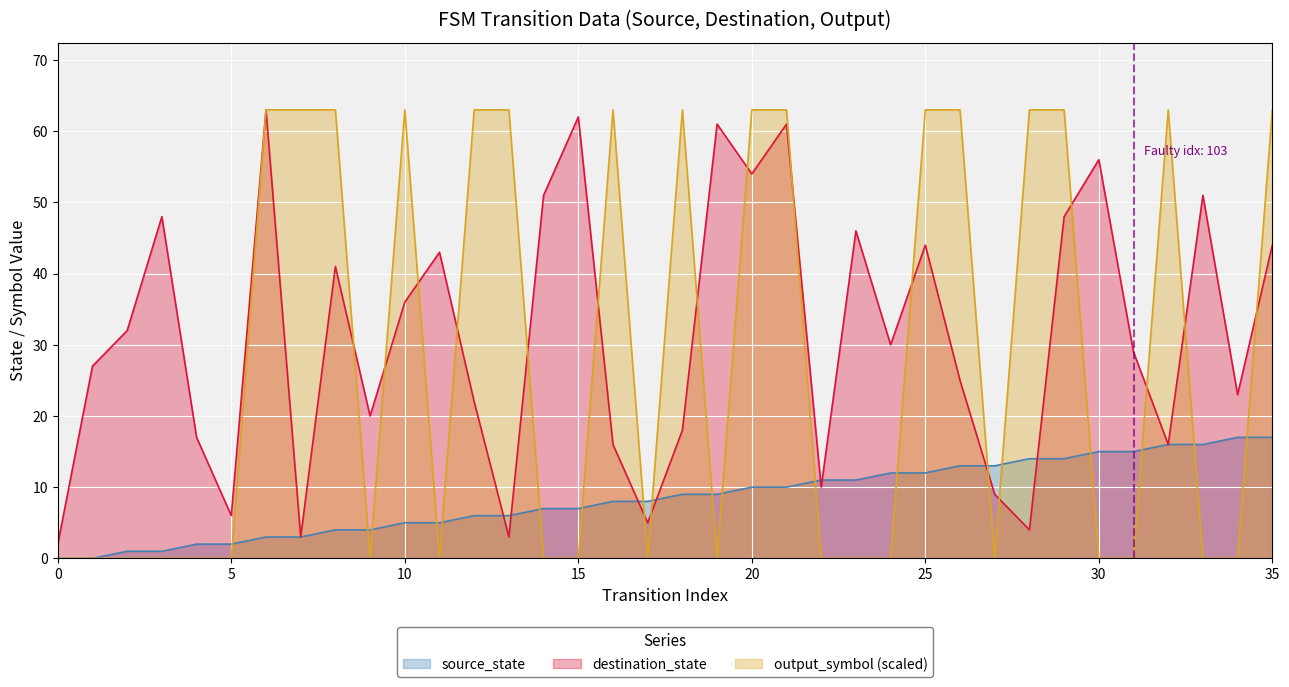

At which category is the sum across all series the highest?

21